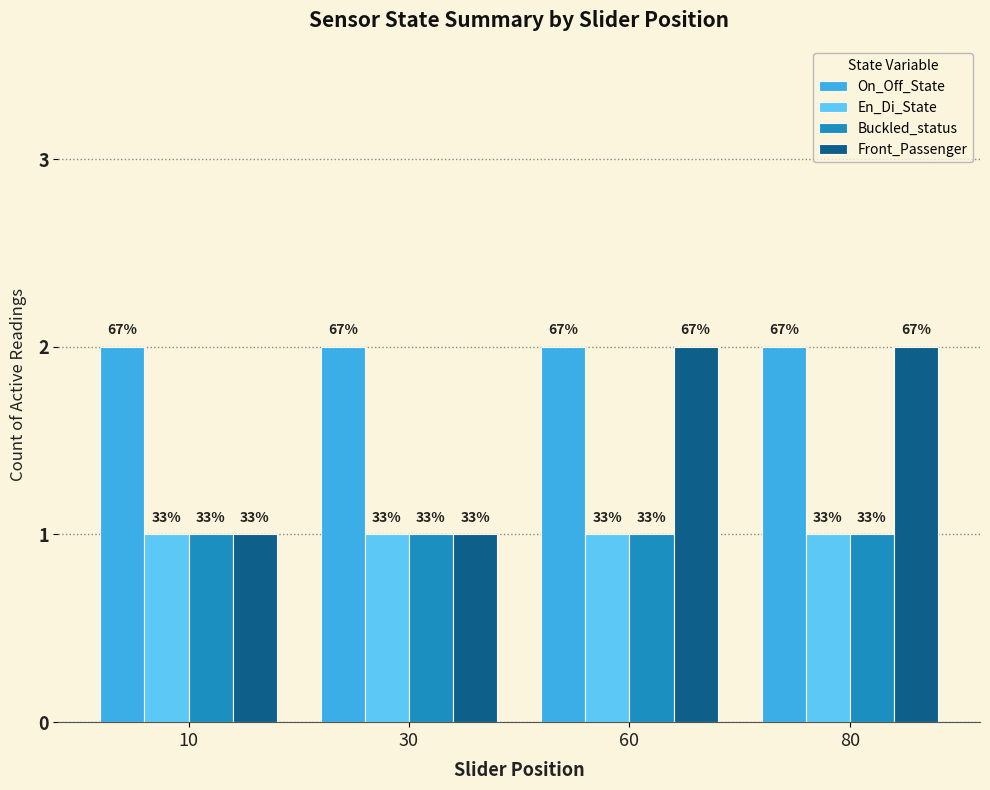

Reading right to left, transcribe all the data shown in this chart.

On_Off_State: 80=2	60=2	30=2	10=2
En_Di_State: 80=1	60=1	30=1	10=1
Buckled_status: 80=1	60=1	30=1	10=1
Front_Passenger: 80=2	60=2	30=1	10=1